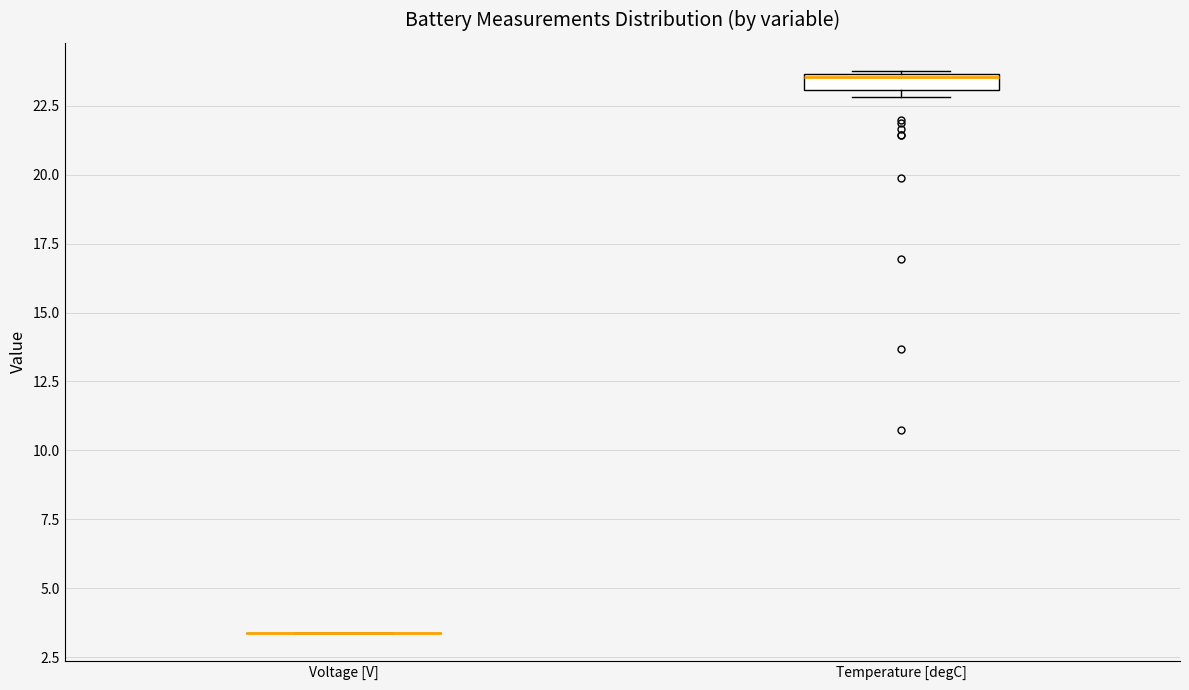

Which box is the tallest, from its lower edge to its upper edge?

Temperature [degC]